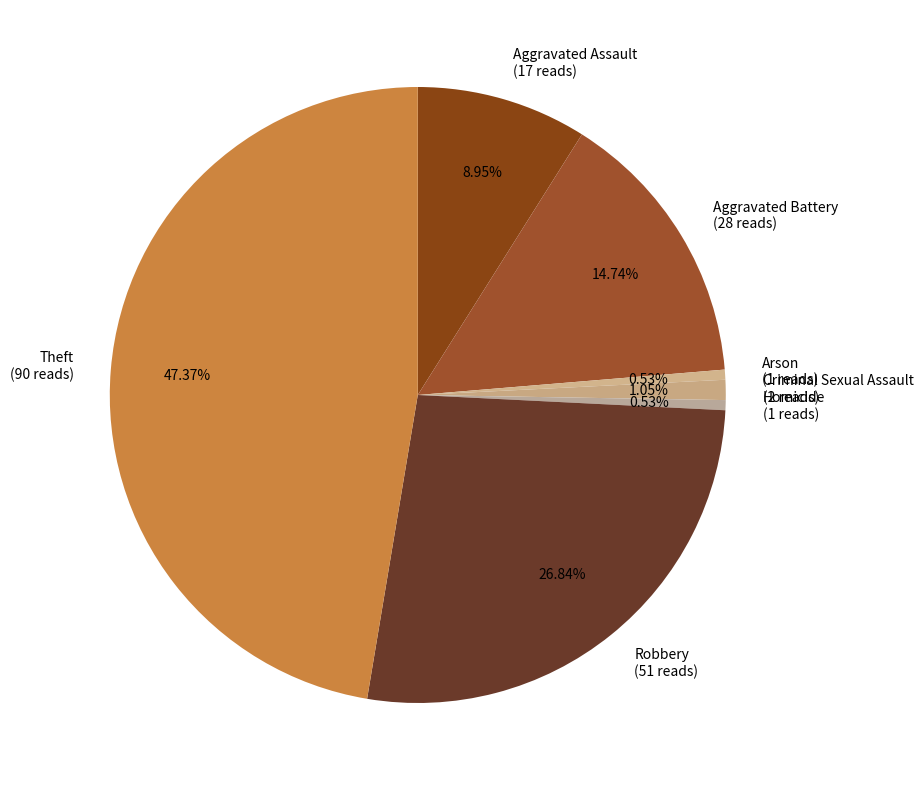

Which has a higher value, Theft or Aggravated Assault?

Theft